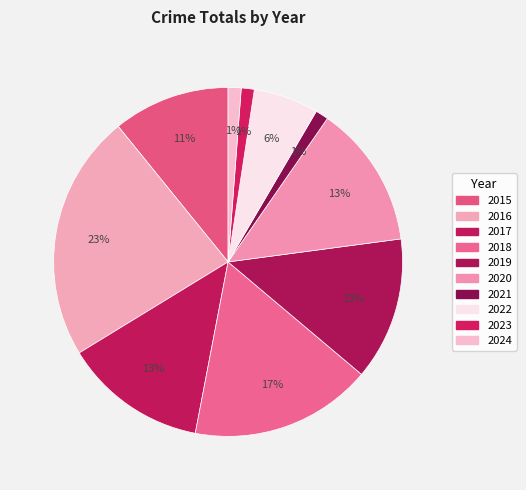

What percentage is the 2015 slice, to the nearest percent?

11%